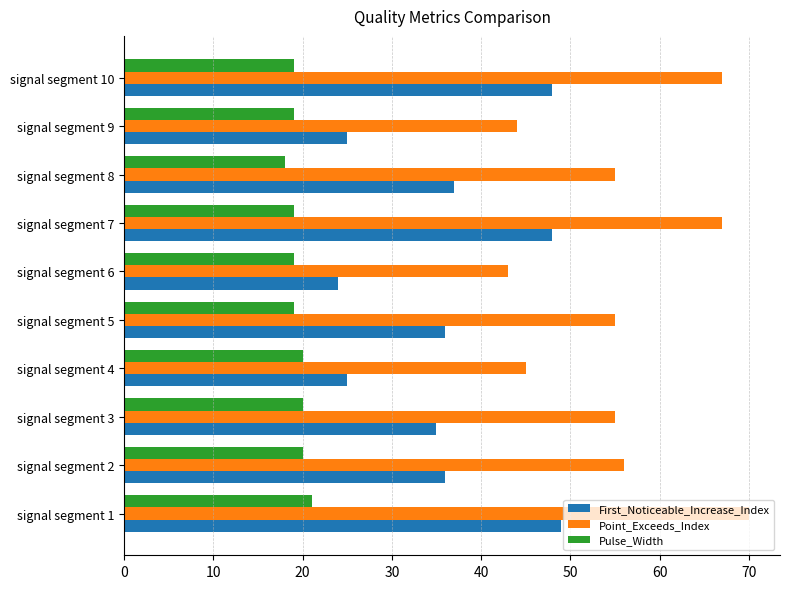

How many Pulse_Width values are between 19 and 20?

8